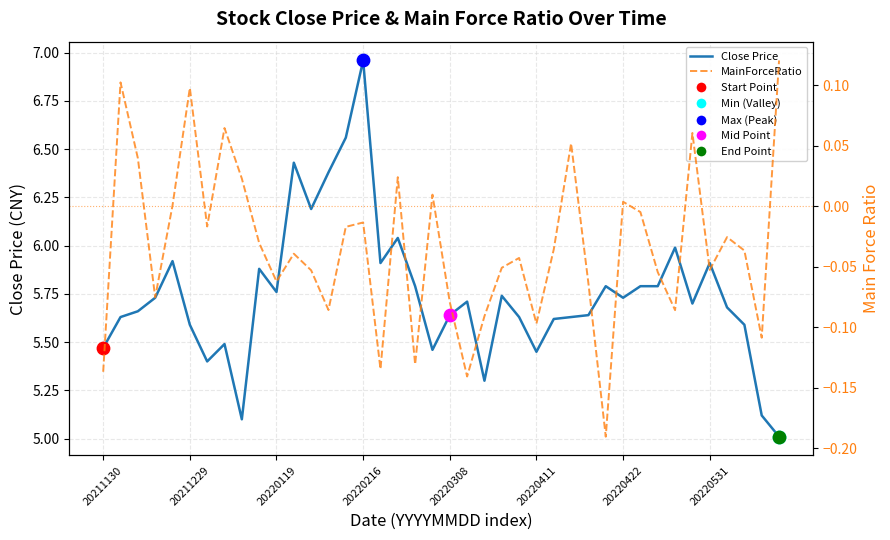

What are all the series names shown in the legend?

Close Price, MainForceRatio